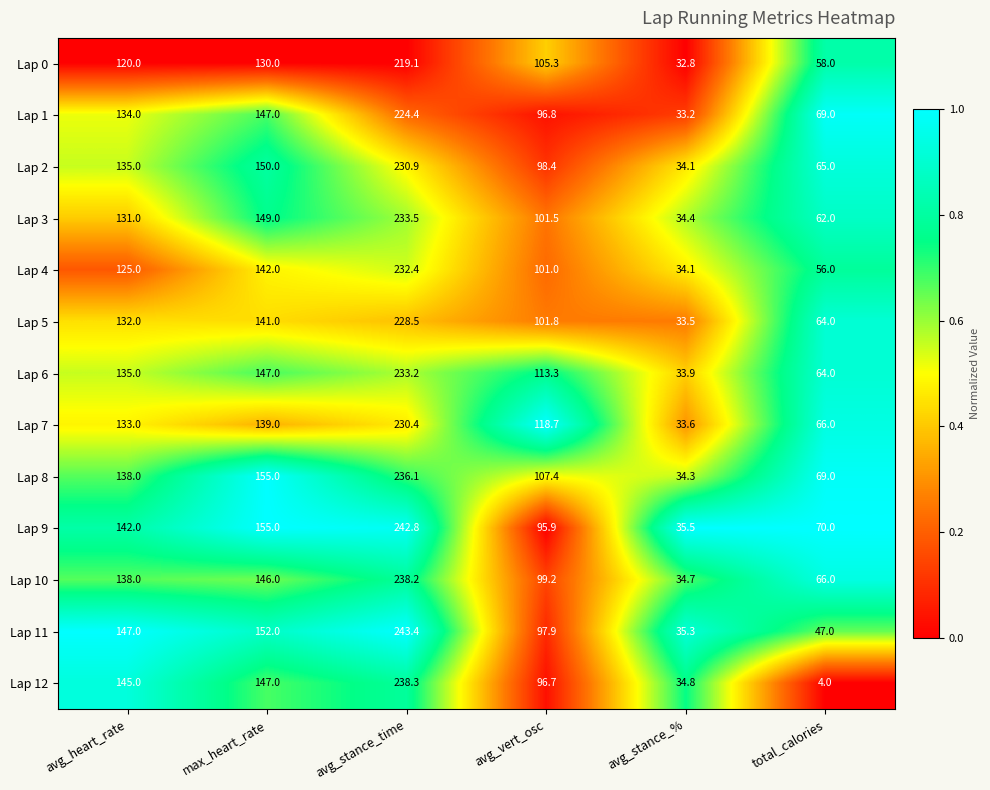

What is the difference between the highest and lowest values at avg_vert_osc?

22.8